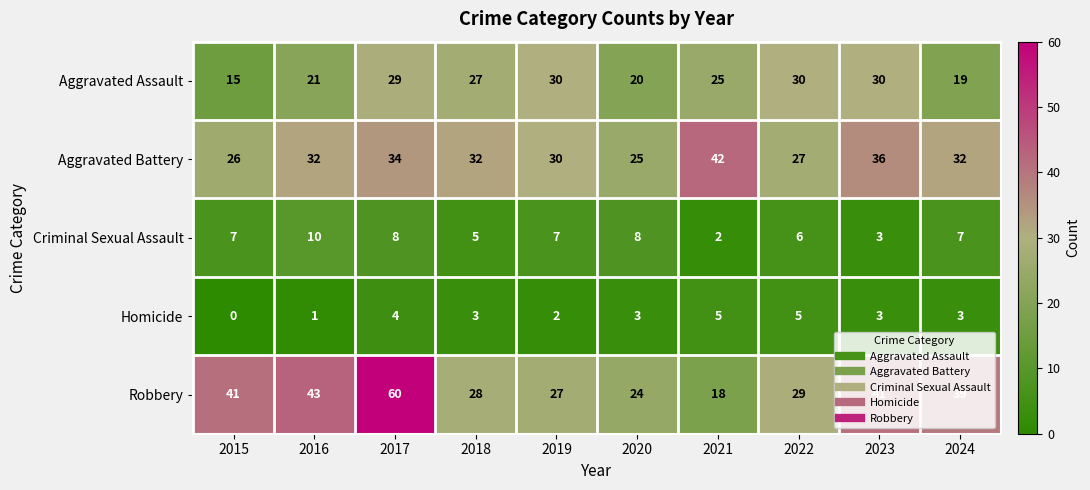

What is the difference between the maximum and minimum values in the Criminal Sexual Assault series?

8